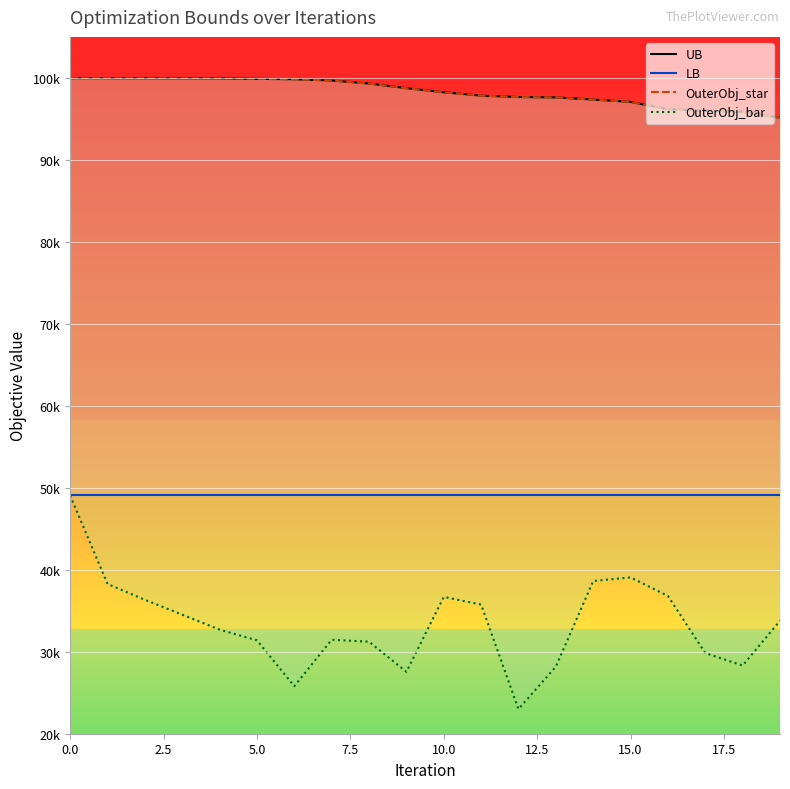

Which series has the largest total across all categories?

UB